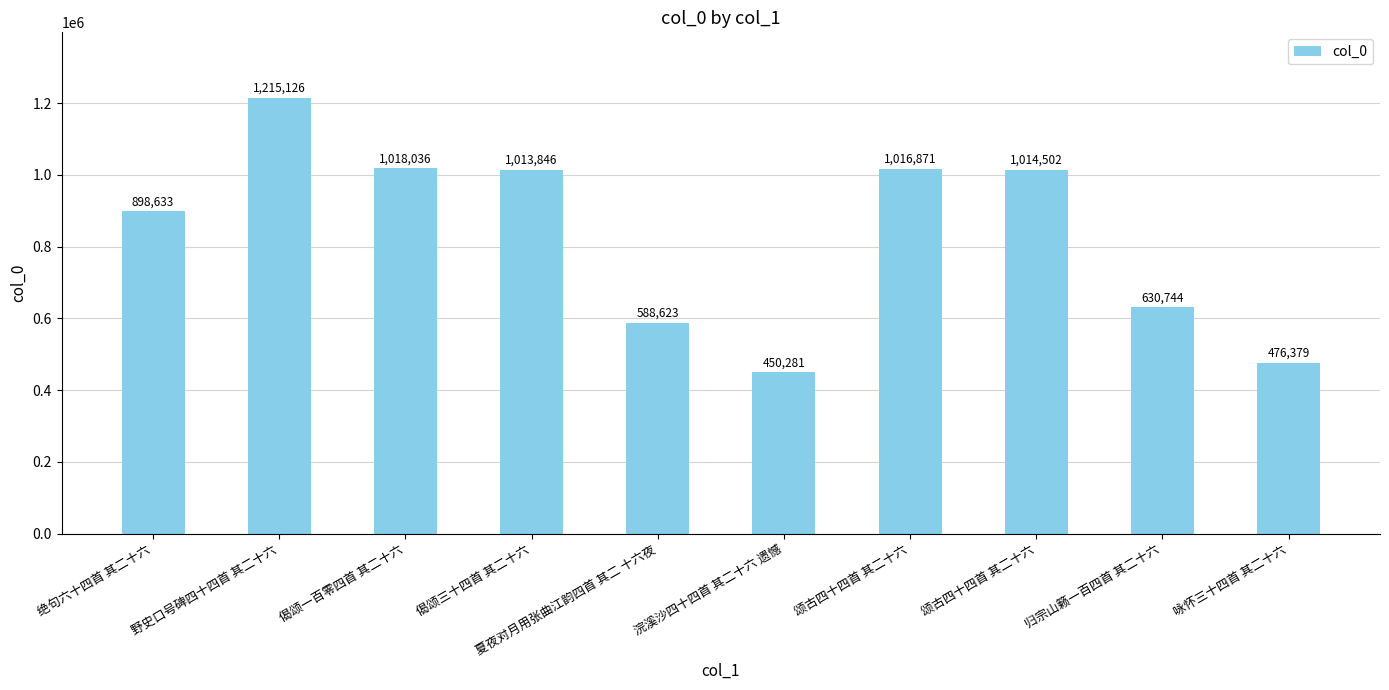

How many data points are less than 1013846?

5